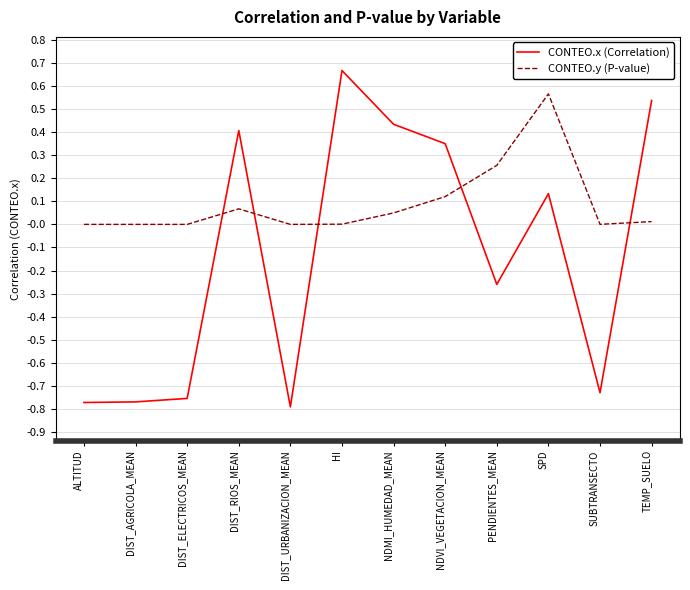

How many distinct data groups are displayed?

2